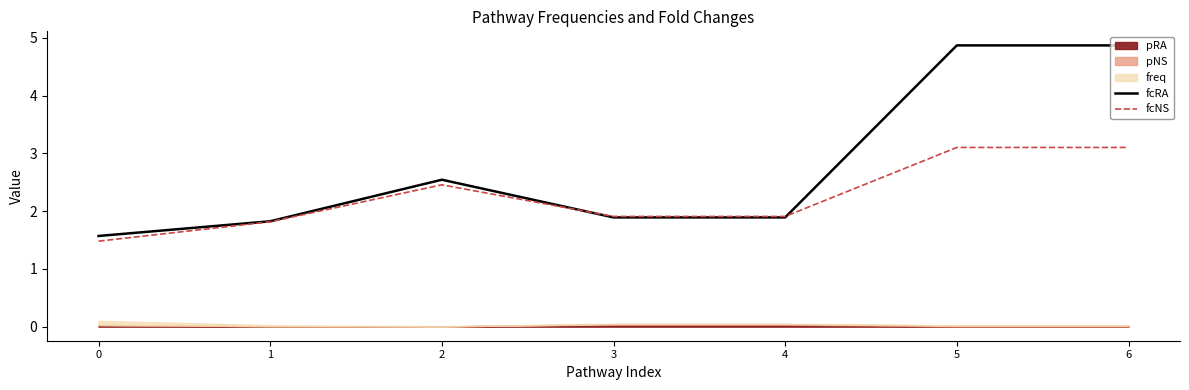

What is the value of the fcNS point at the 6th from the left?

3.1